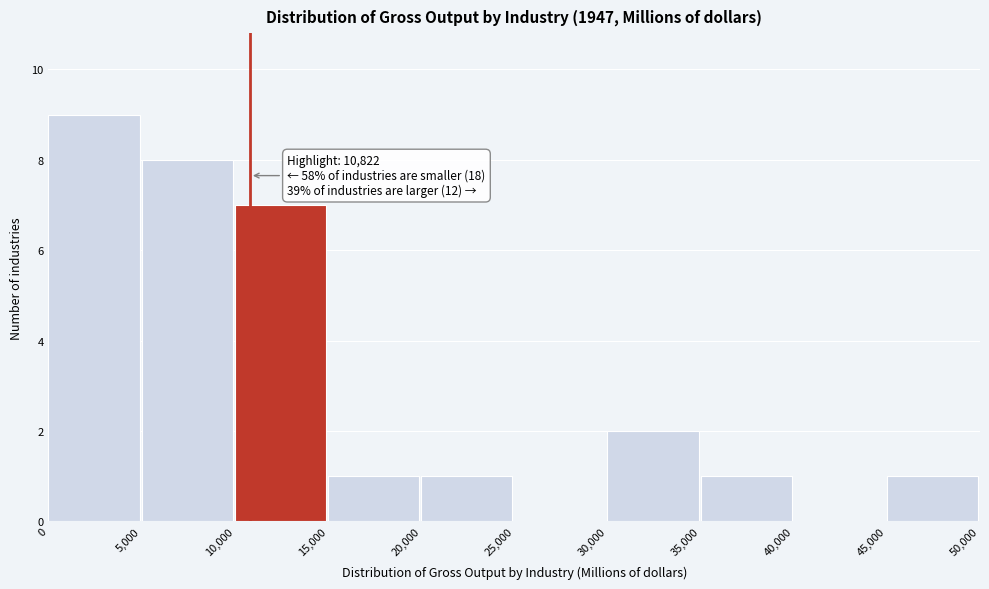

Over which range of the x-axis is the bar tallest?

0 to 5,000